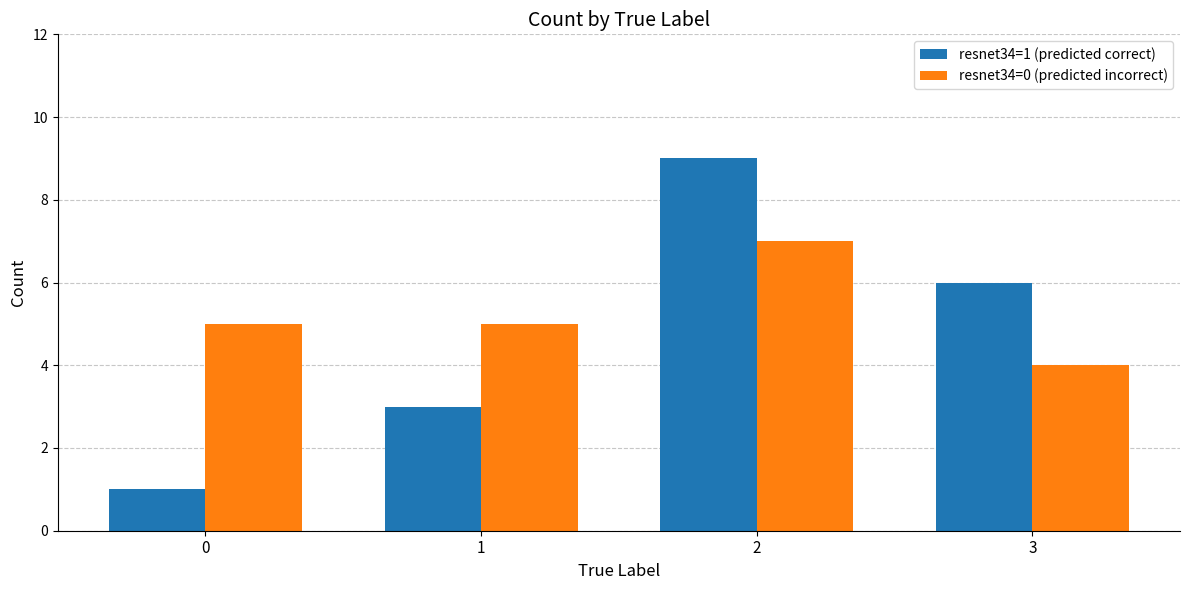

The resnet34=1 (predicted correct) series shows 9 at 2. True or false?

True